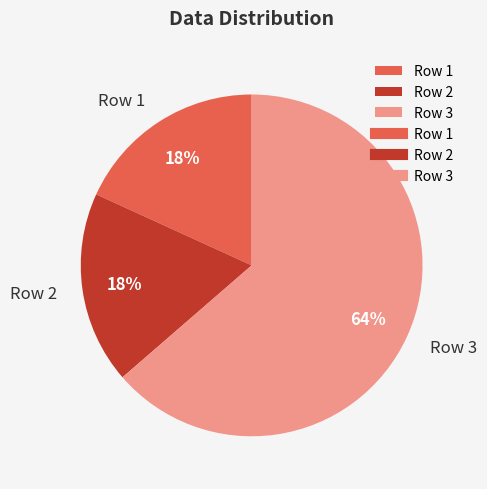

Do Row 3 and Row 2 together represent more than half of the pie?

Yes